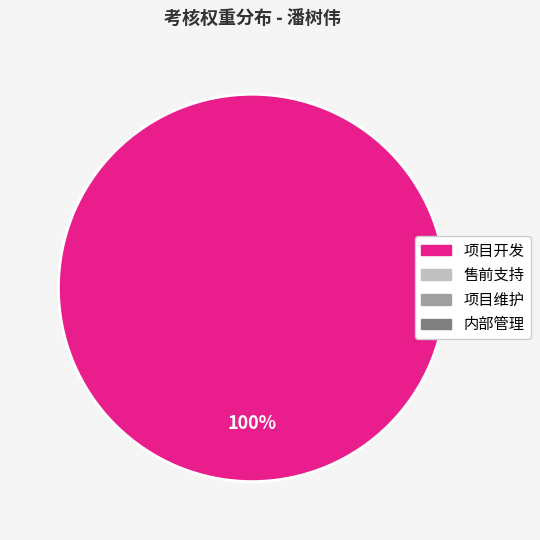

Is there any slice that represents more than half of the pie?

Yes